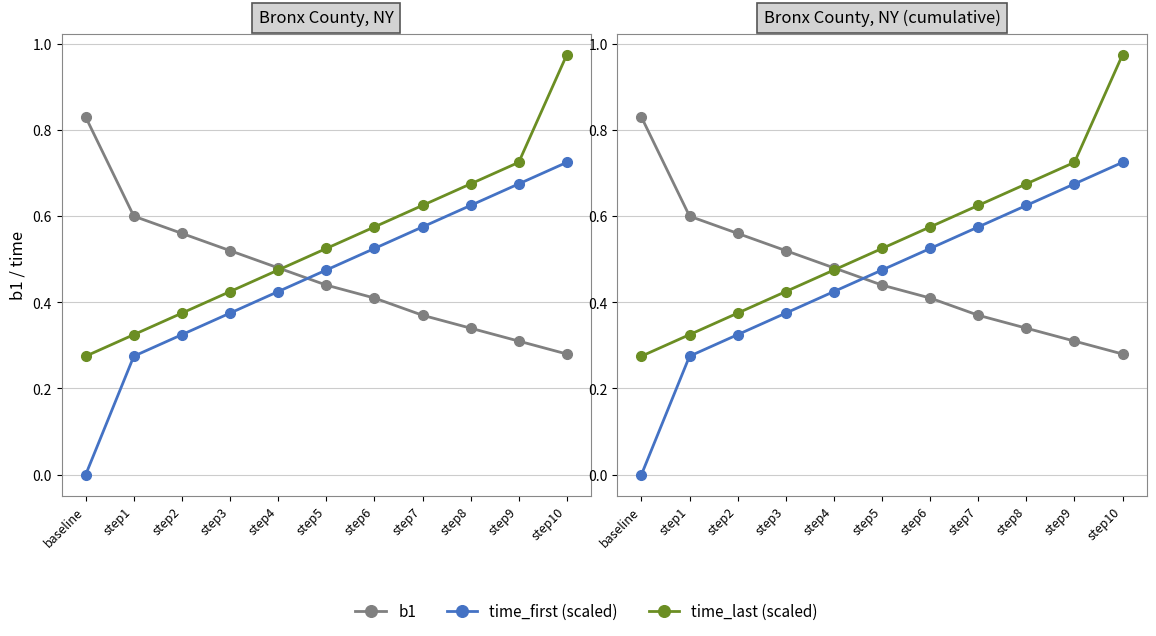

What is the difference between the time_last (scaled) values at step6 and step3?

0.1